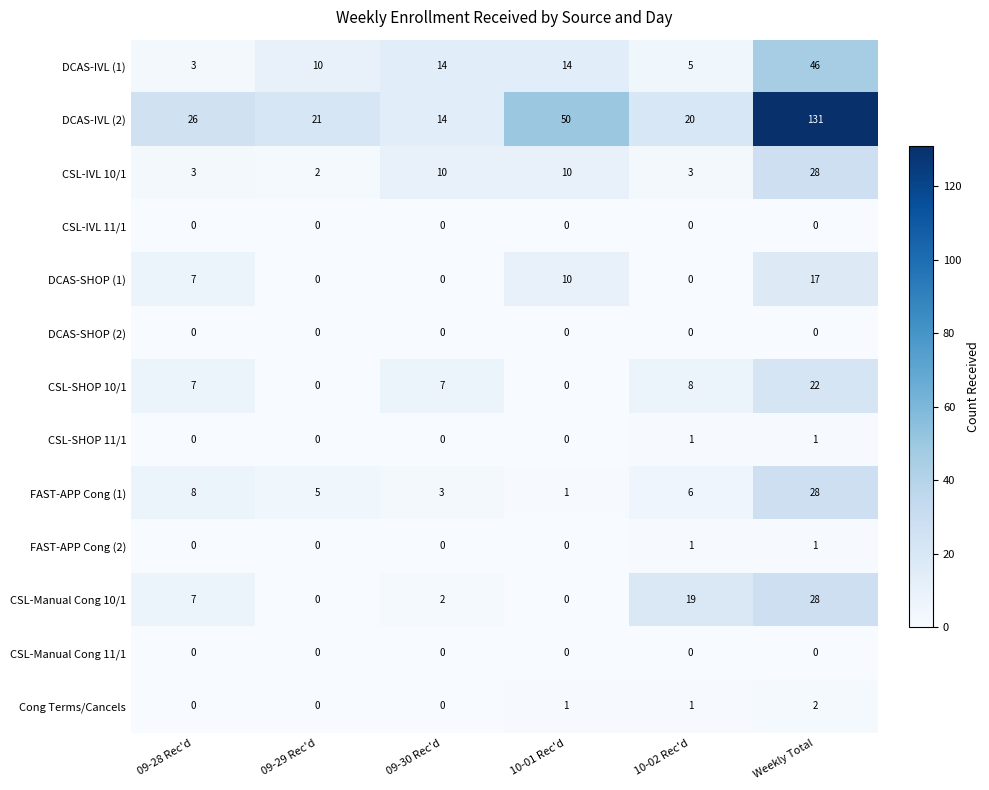

Which category has the lowest value in the FAST-APP Cong (1) series?

10-01 Rec'd